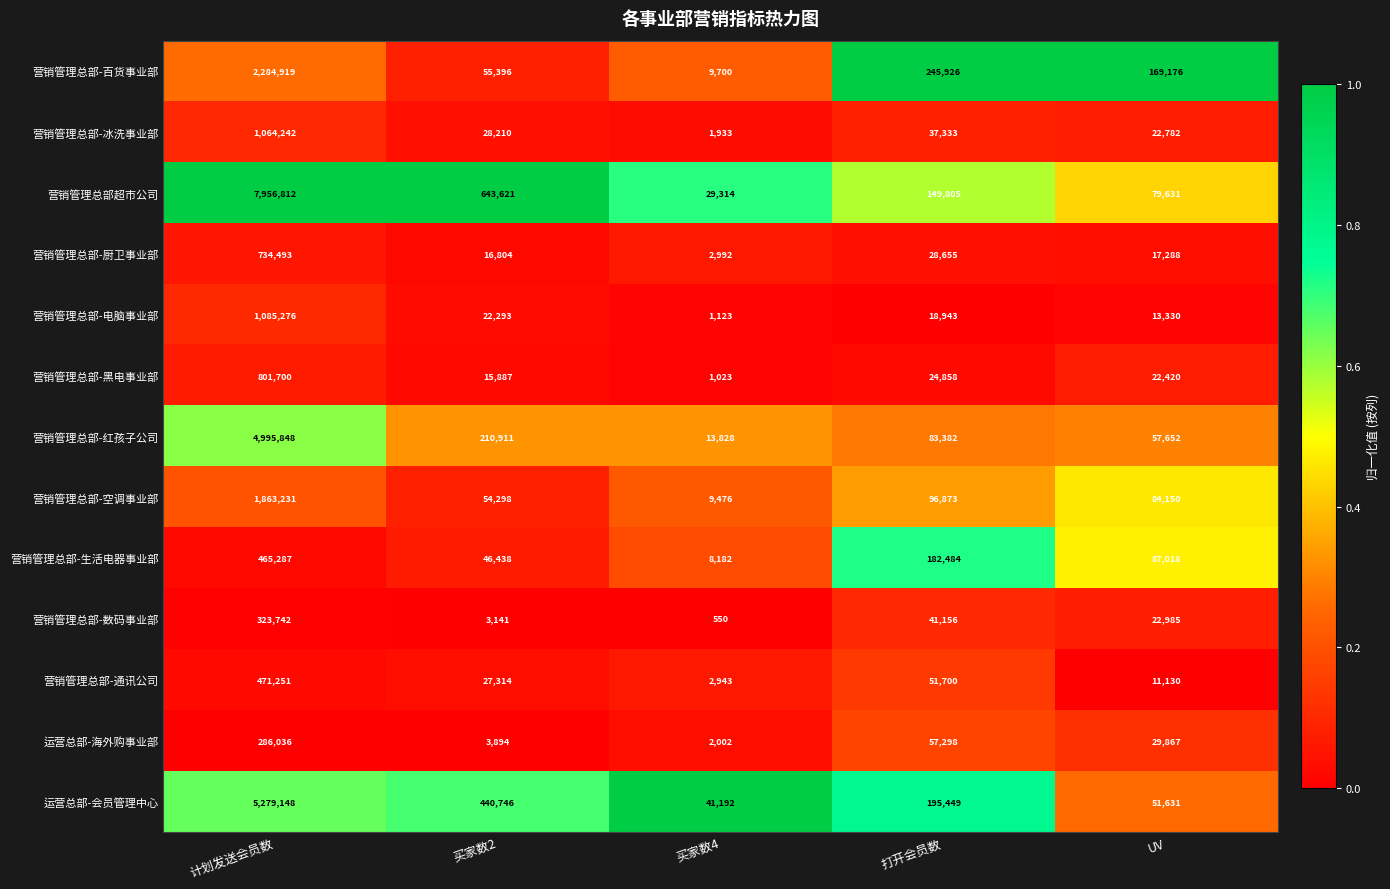

Which series changed the most between 计划发送会员数 and 打开会员数?

营销管理总部超市公司